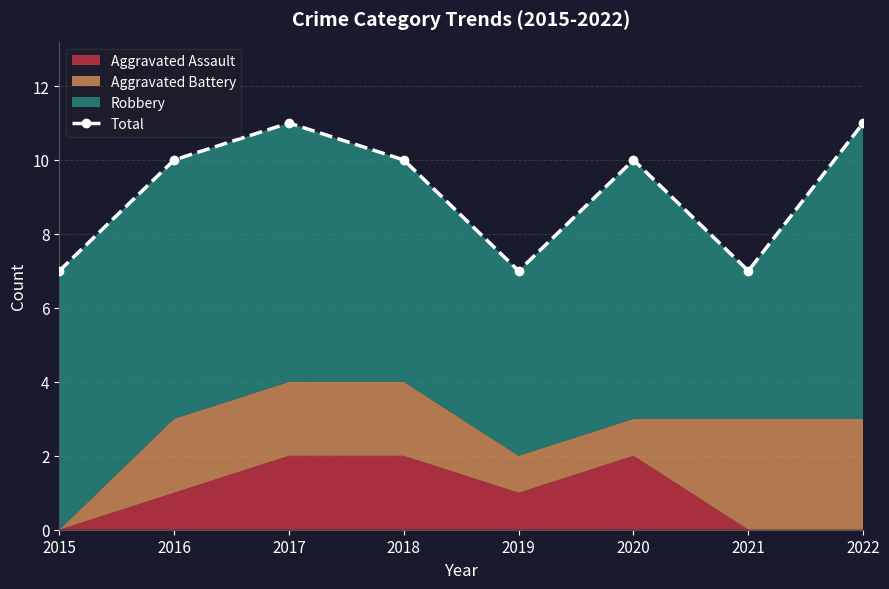

Which has a higher value, 2021 or 2016?

2016